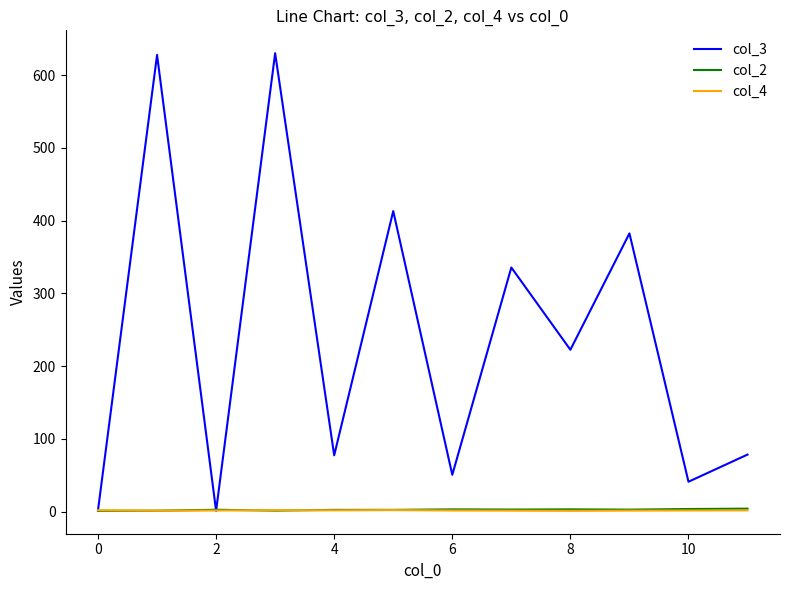

What is the maximum value for col_3?

630.0